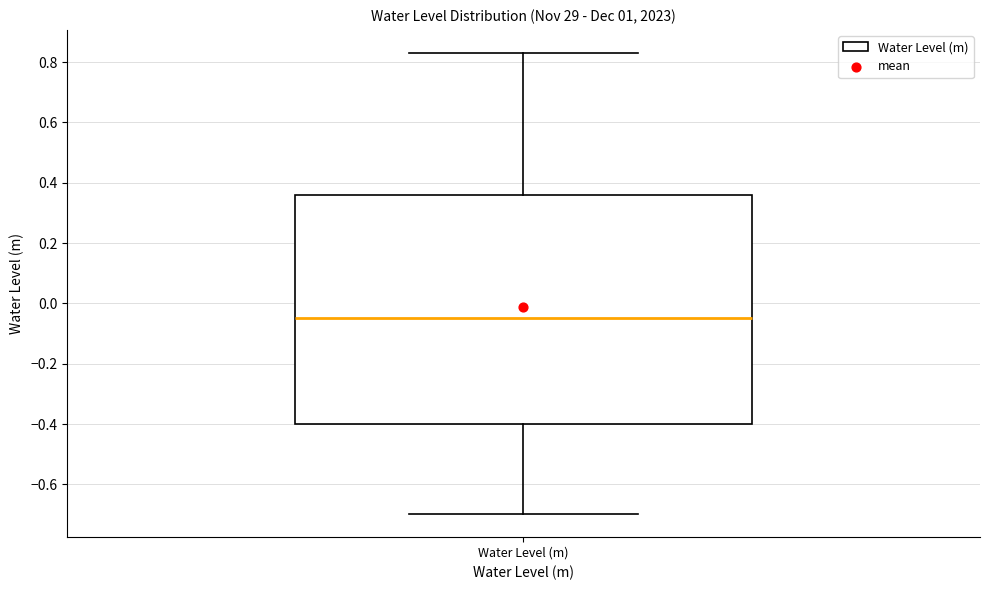

Where is the upper edge of the box for Water Level (m) on the y-axis? The values are not printed on the chart, so give them approximately, as read against the axis.

0.36